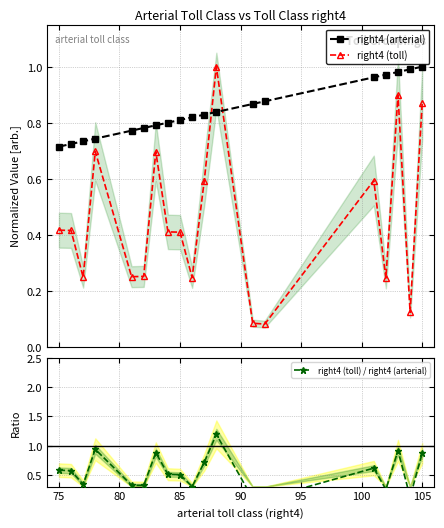

True or false: right4 (arterial) and right4 (toll) intersect in this chart.

True